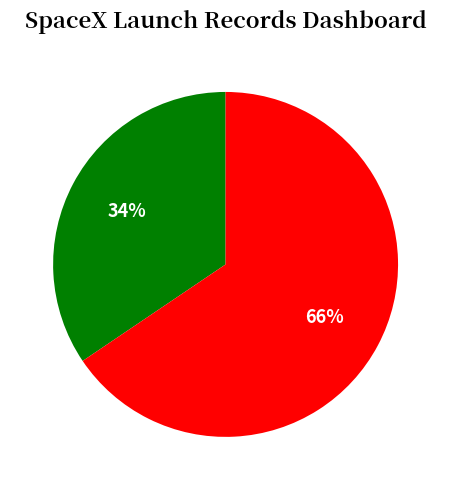

To the nearest percent, what is the average slice percentage?

50%